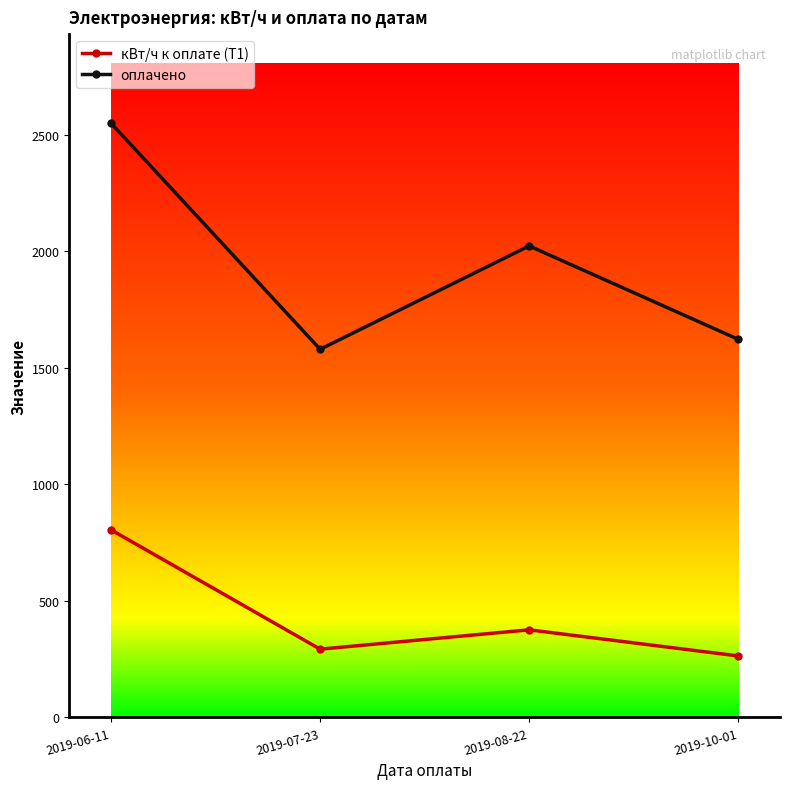

In кВт/ч к оплате (Т1), how many points are lower than both neighbors (excluding endpoints)?

1